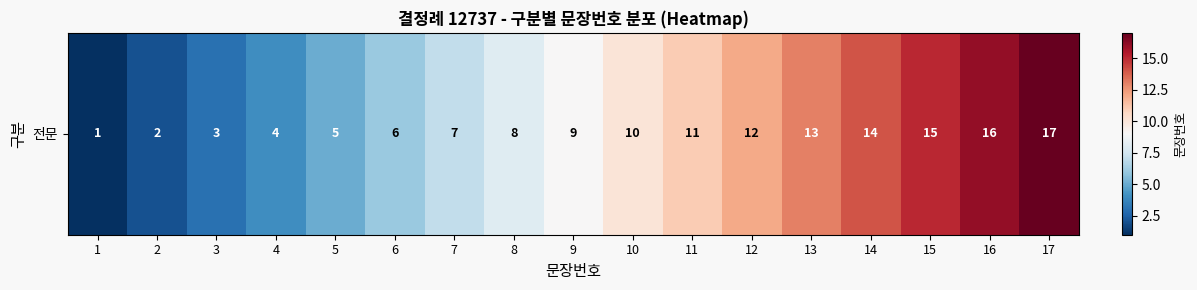

What is the ratio of the value at 16 to the value at 10?

1.6